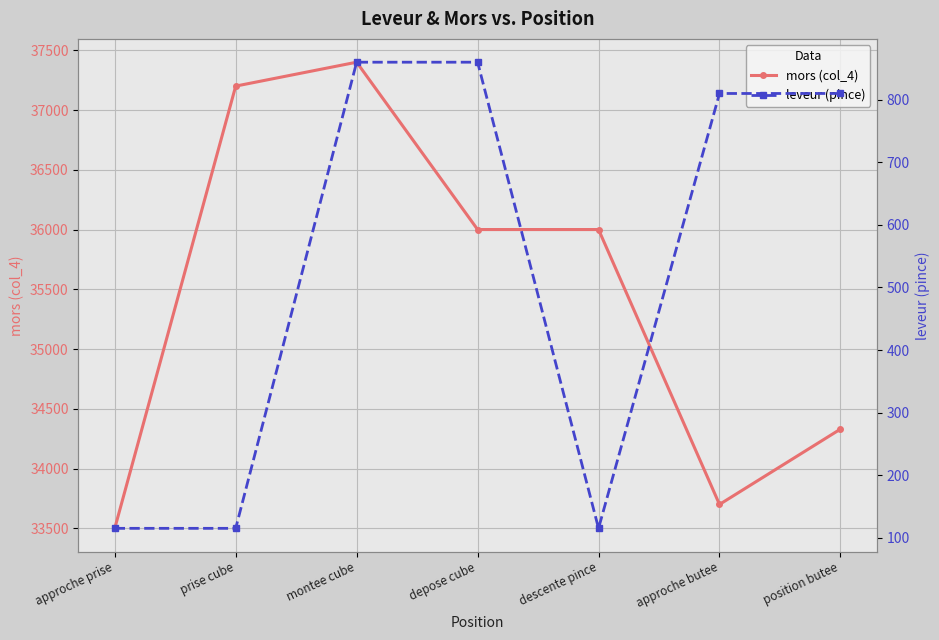

What is the sum of the leveur (pince) values at depose cube and montee cube?

1720